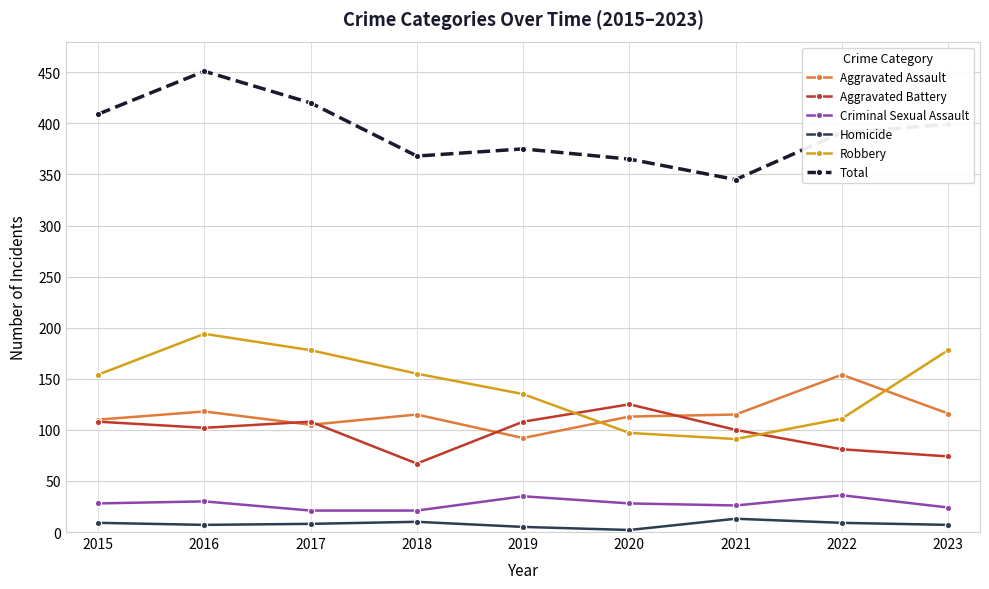

The Total series shows 345 at 2021. True or false?

True